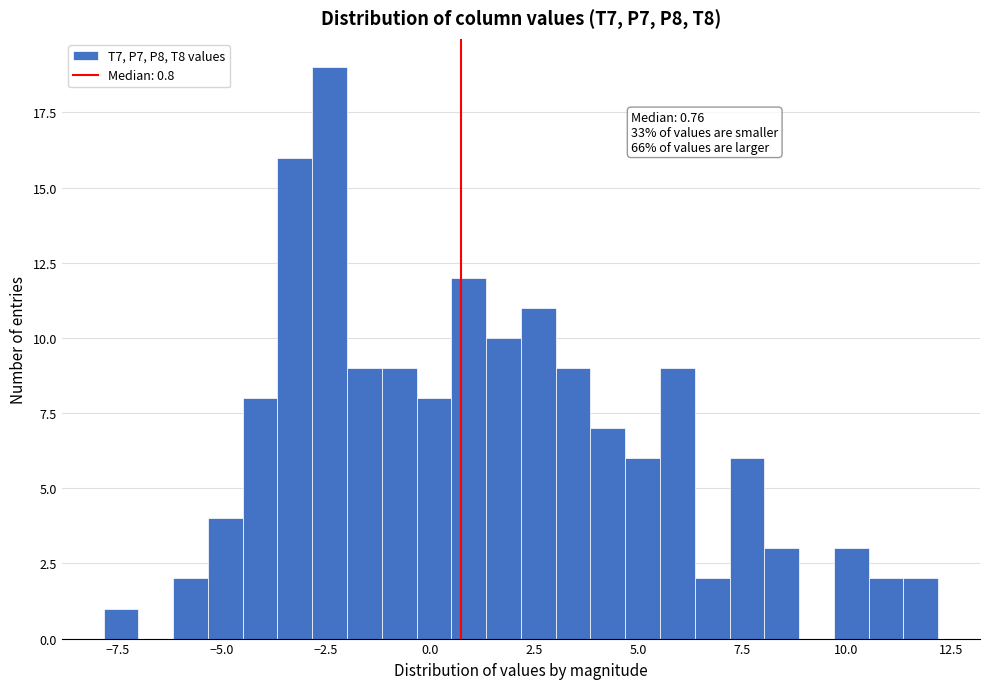

Read against the x-axis, roughly where is the centre of the tallest bar?

-2.5